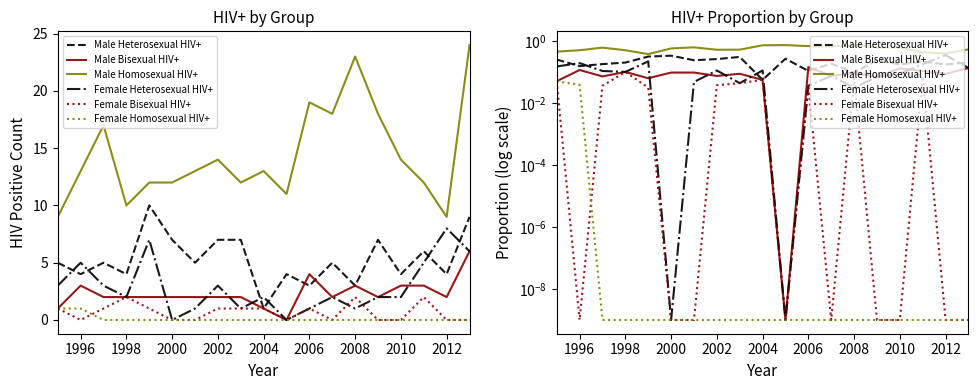

How many interior local peaks does the Male Homosexual HIV+ series have?

4